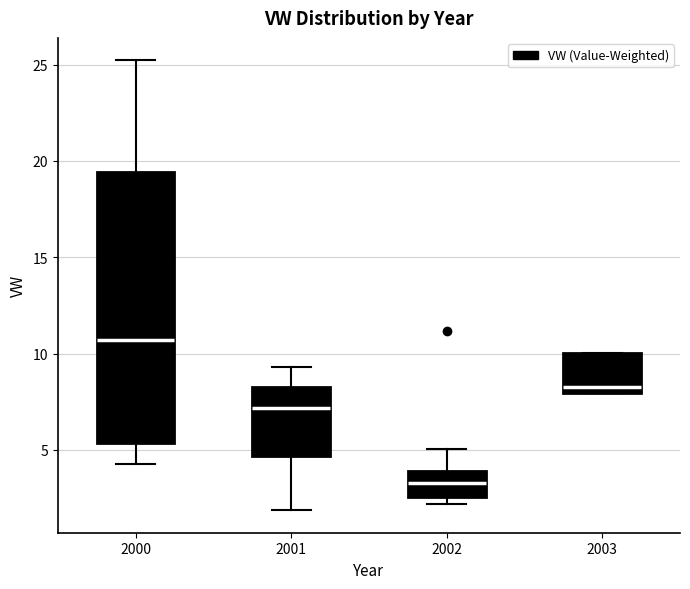

Reading left to right, transcribe this box plot: for each box, give where its median line is, the range the box spans, and where its two whiskers end, as read against the y-axis. The values are not printed on the chart, so give them approximately, as read against the axis.

2000: median 10.5, box 5.5 to 19.5, whiskers 4.5 to 25.0
2001: median 7.0, box 4.5 to 8.5, whiskers 2.0 to 9.5
2002: median 3.5, box 2.5 to 4.0, whiskers 2.0 to 5.0
2003: median 8.0 (just above the box's lower edge), box 8.0 to 10.0, whiskers 8.0 to 10.0